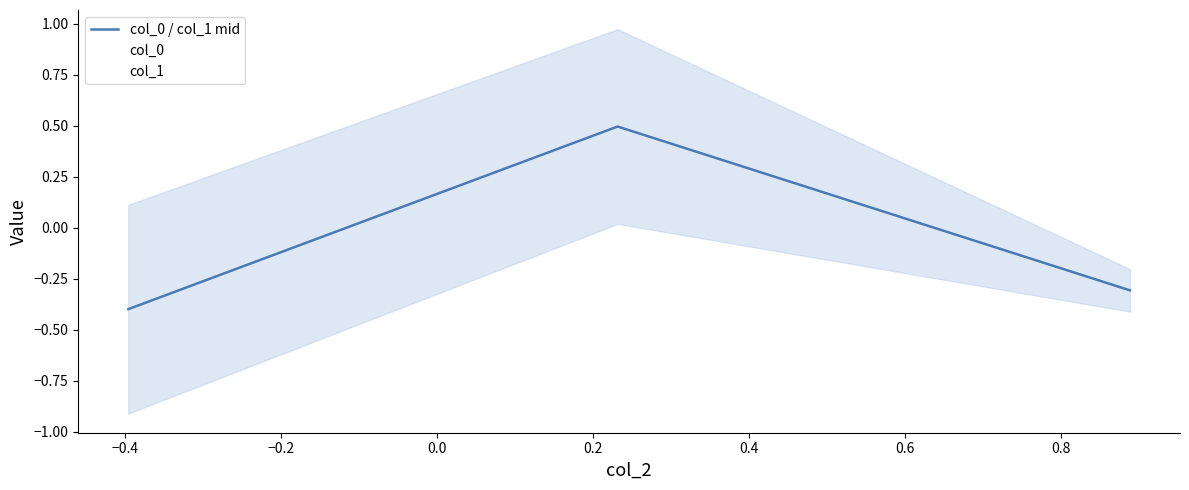

How many negative values does the col_0 / col_1 mid series have?

2